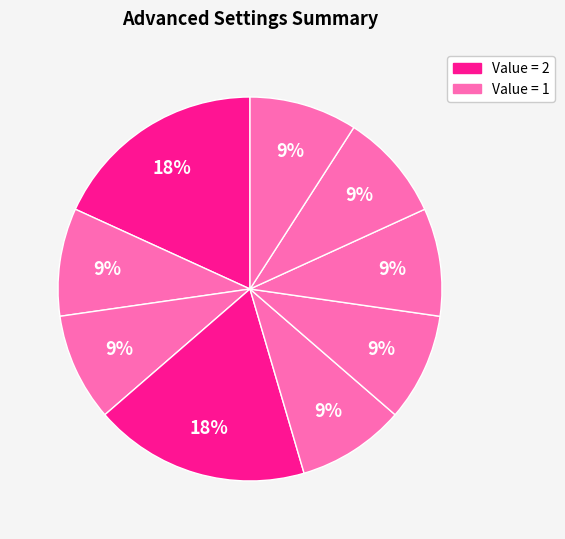

How many segments does this pie chart have?

9